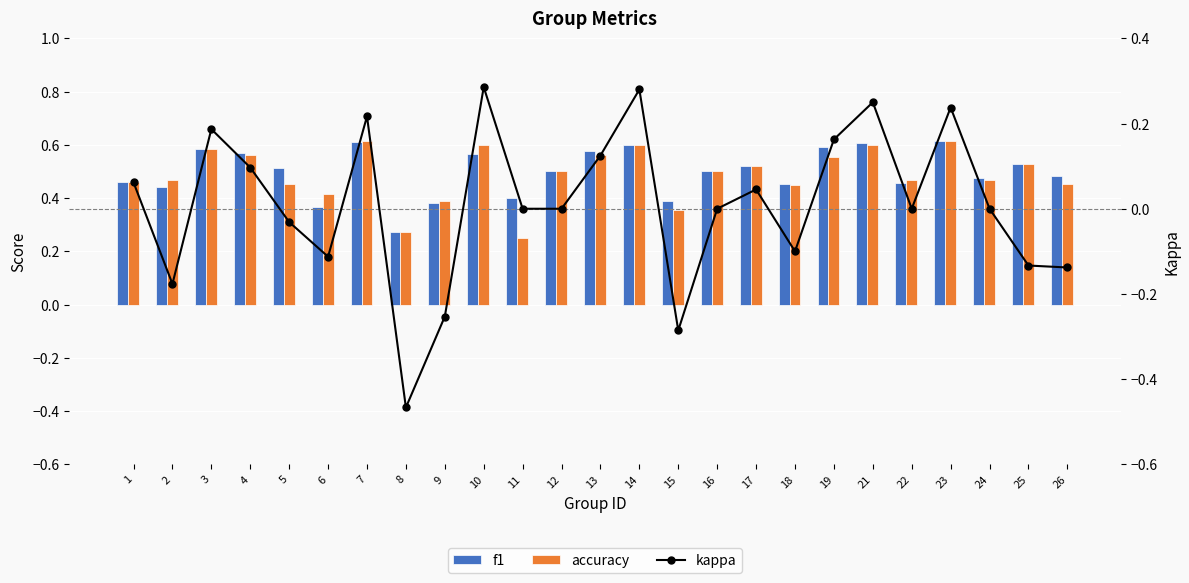

At how many categories does at least one series exceed 0?

25